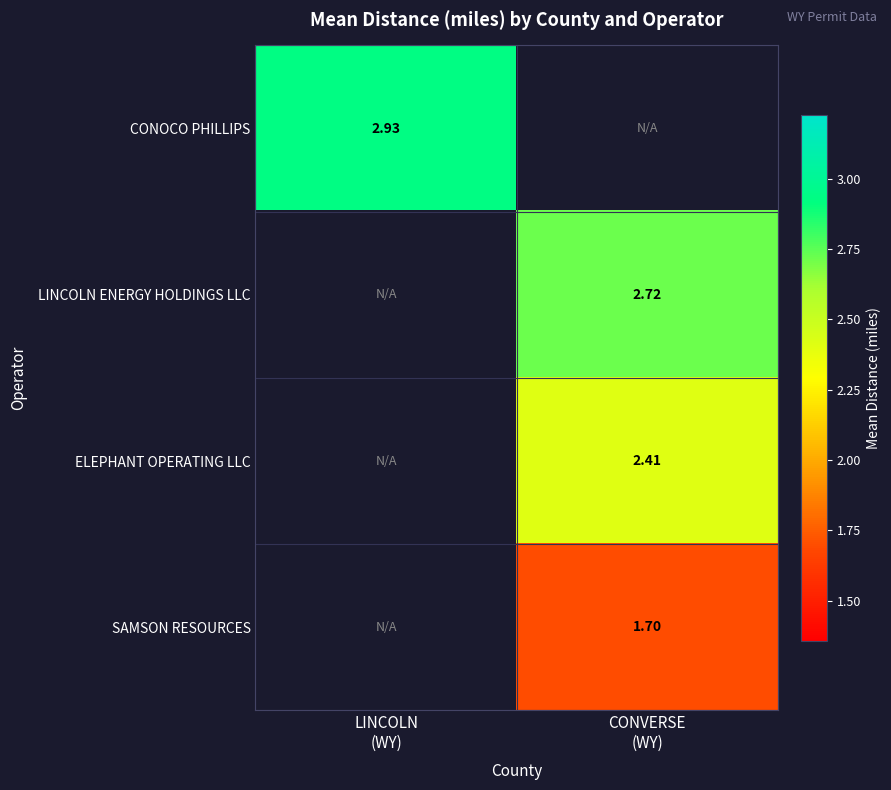

Rank the series at CONVERSE (WY) from lowest to highest value.

SAMSON RESOURCES, ELEPHANT OPERATING LLC, CONOCO PHILLIPS, LINCOLN ENERGY HOLDINGS LLC